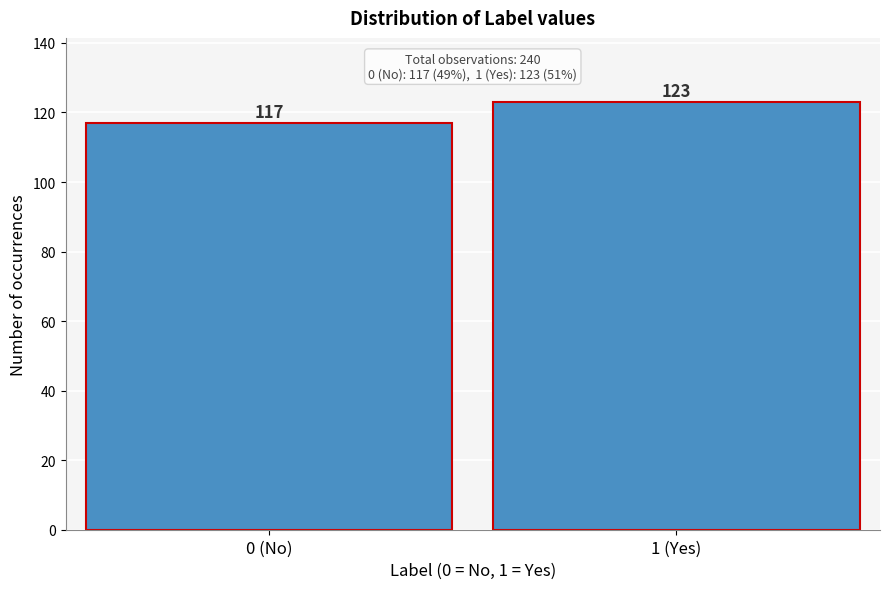

Reading left to right, what are all the values shown in this chart?

0 (No)=117	1 (Yes)=123